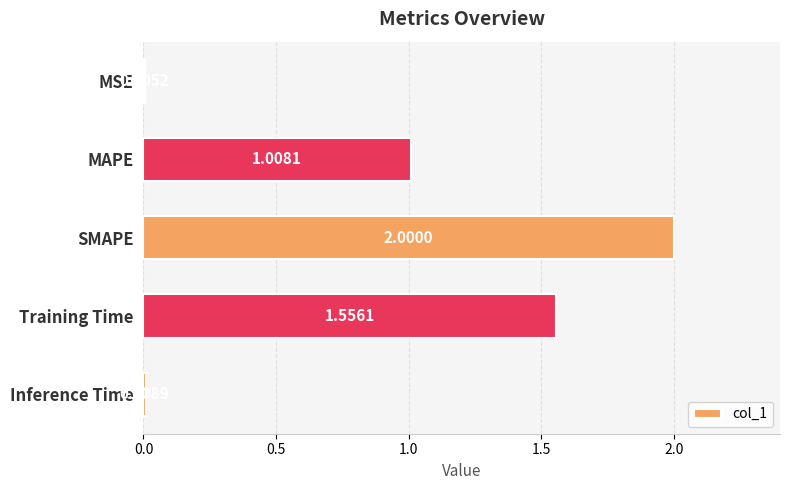

Where is the data nearest to the value 1?

MAPE